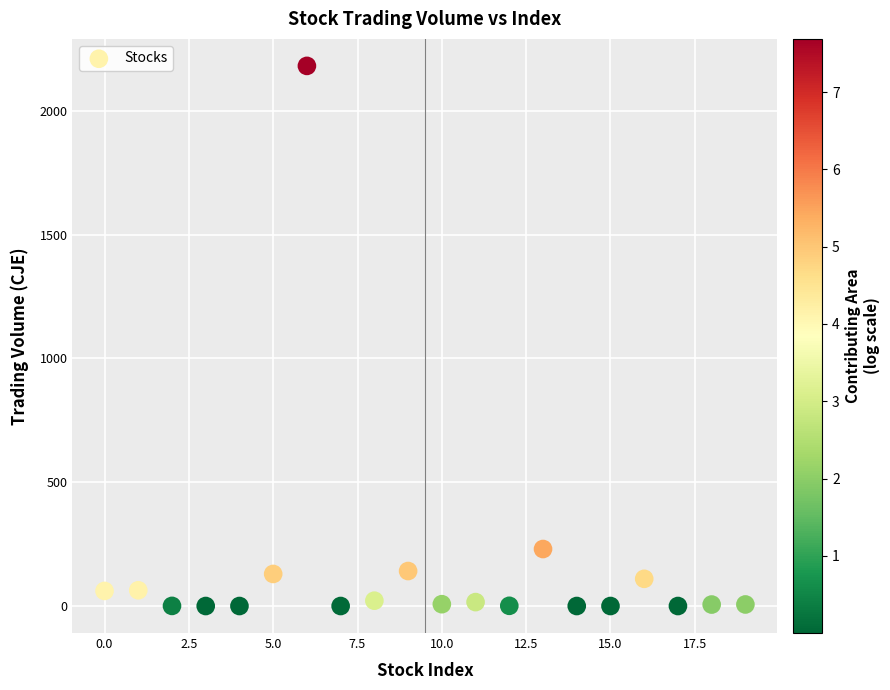

What Y value in the scatter plot is closest to 1090?

230.2